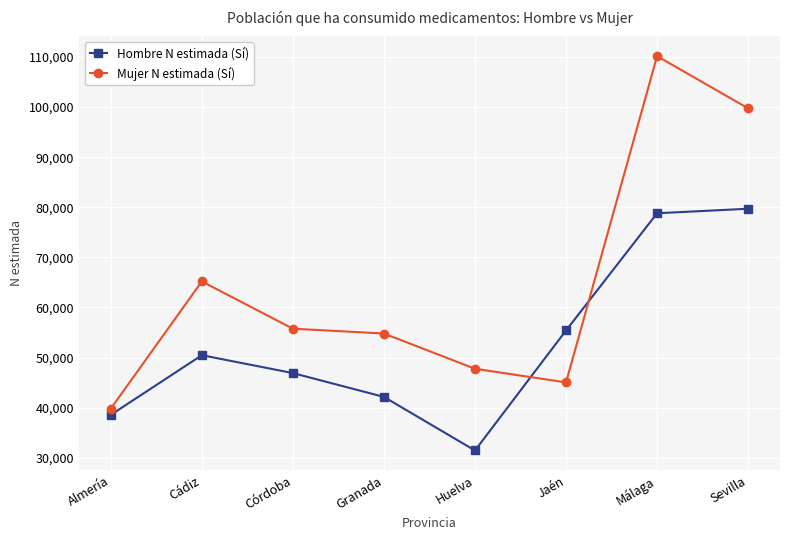

The value of Mujer N estimada (Sí) at Huelva is 78525. True or false?

False